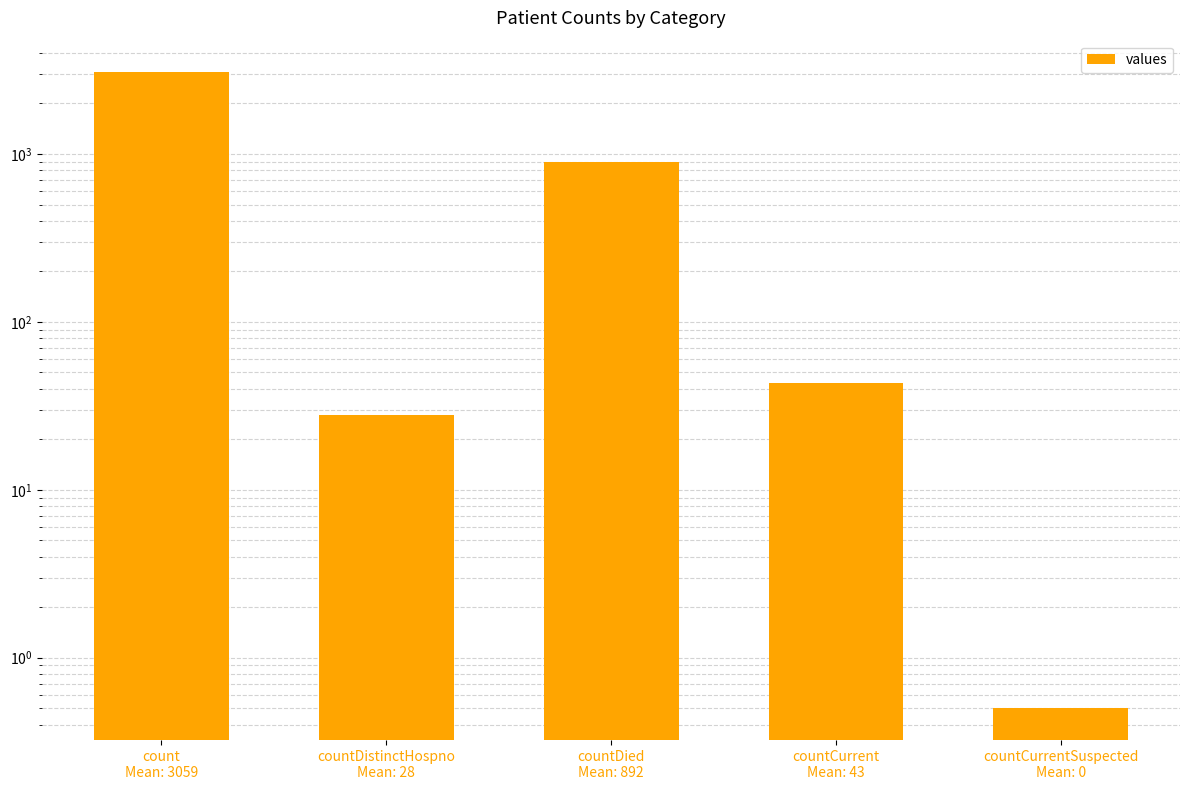

What is the difference between the maximum and second lowest values?

3031.0